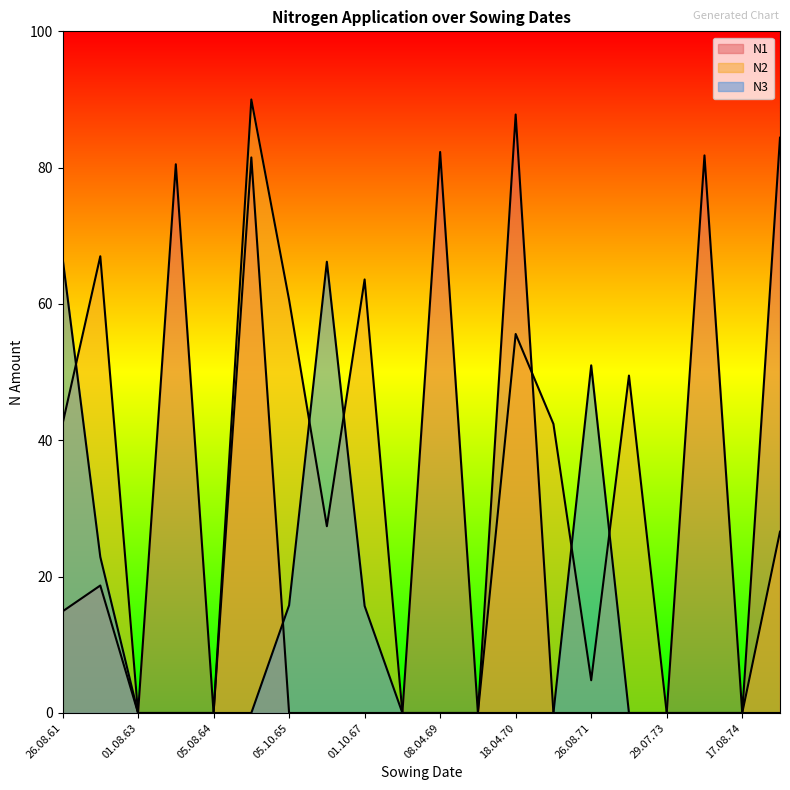

Reading left to right, transcribe all the data shown in this chart.

N1: 14.9	18.7	0.0	80.5	0.0	81.5	0.0	0.0	0.0	0.0	82.3	0.0	87.8	0.0	0.0	0.0	0.0	81.8	0.0	84.4
N2: 42.4	67.0	0.0	0.0	0.0	90.0	60.6	27.4	63.6	0.0	0.0	0.0	55.6	42.4	4.8	49.5	0.0	0.0	0.0	26.6
N3: 66.8	22.9	0.0	0.0	0.0	0.0	15.8	66.2	15.7	0.0	0.0	0.0	0.0	0.0	51.0	0.0	0.0	0.0	0.0	0.0